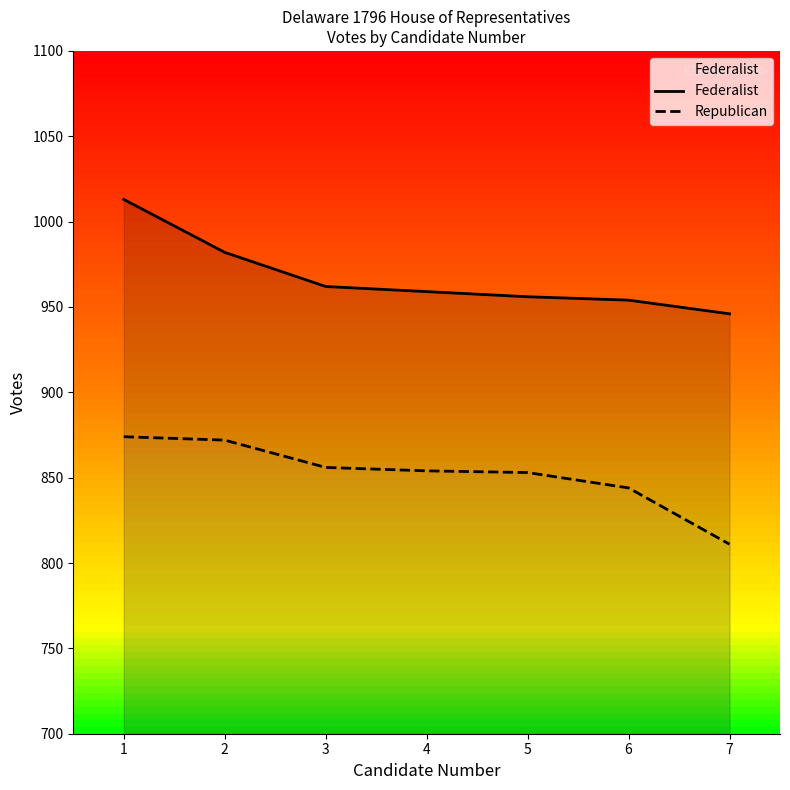

What is the difference between the second highest and second lowest values in the Federalist series?

28